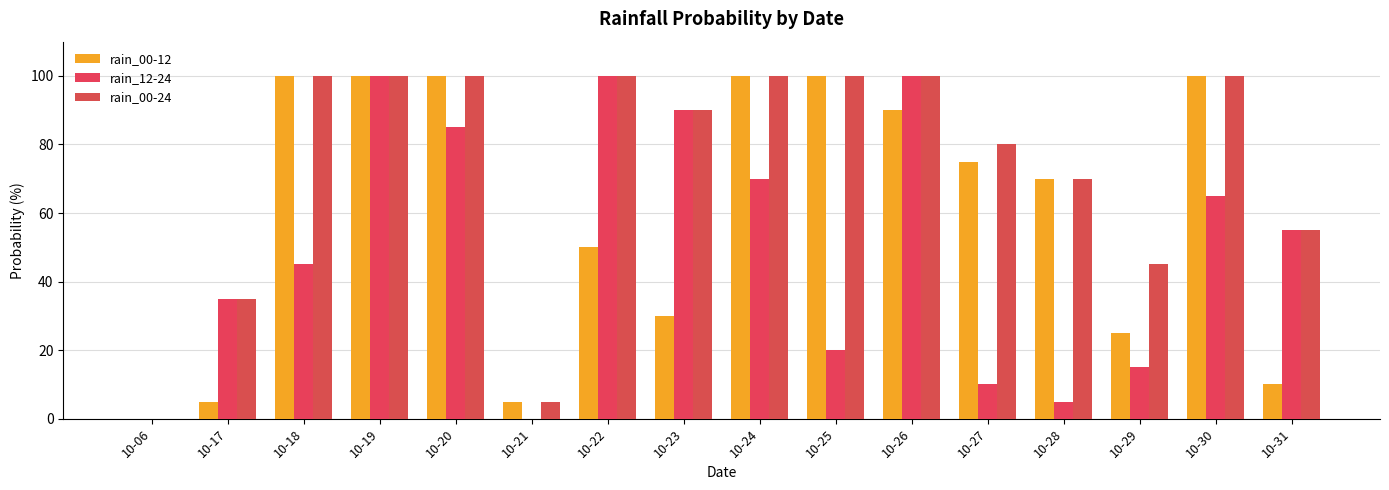

How many groups of bars are there?

16